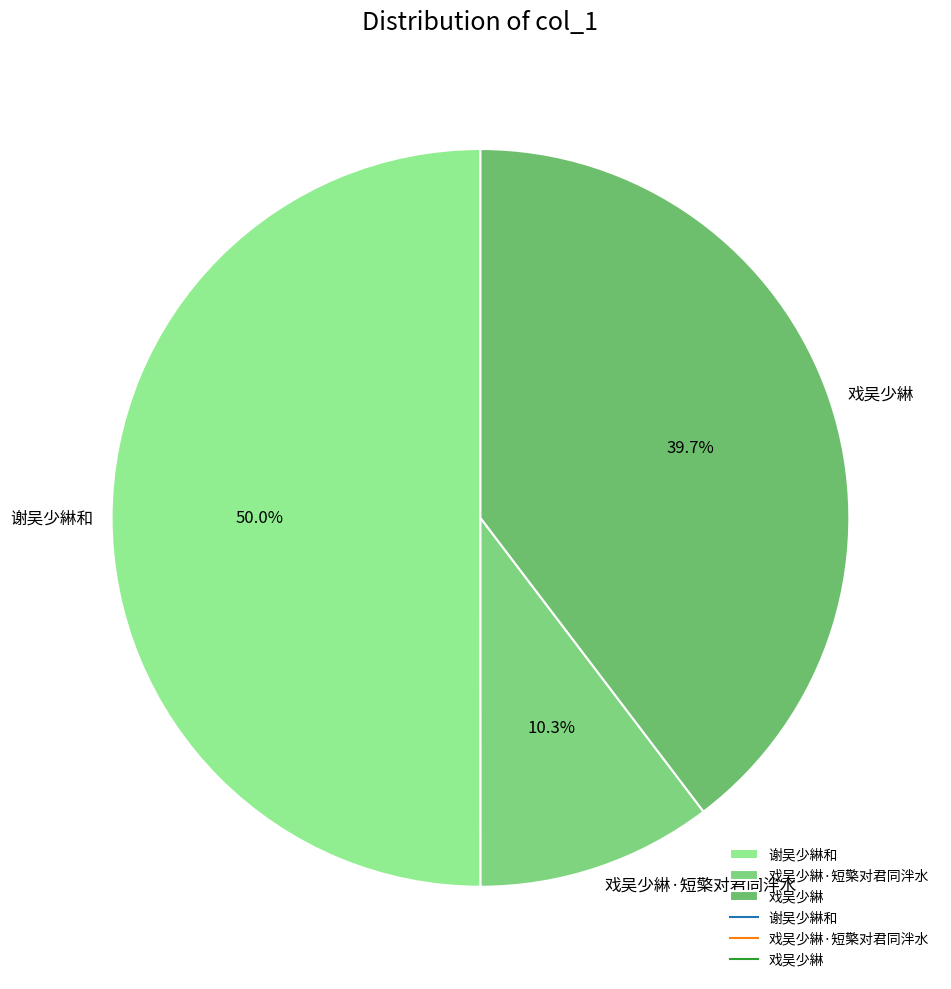

Rank the categories by value from highest to lowest.

谢吴少綝和, 戏吴少綝, 戏吴少綝·短檠对君同泮水